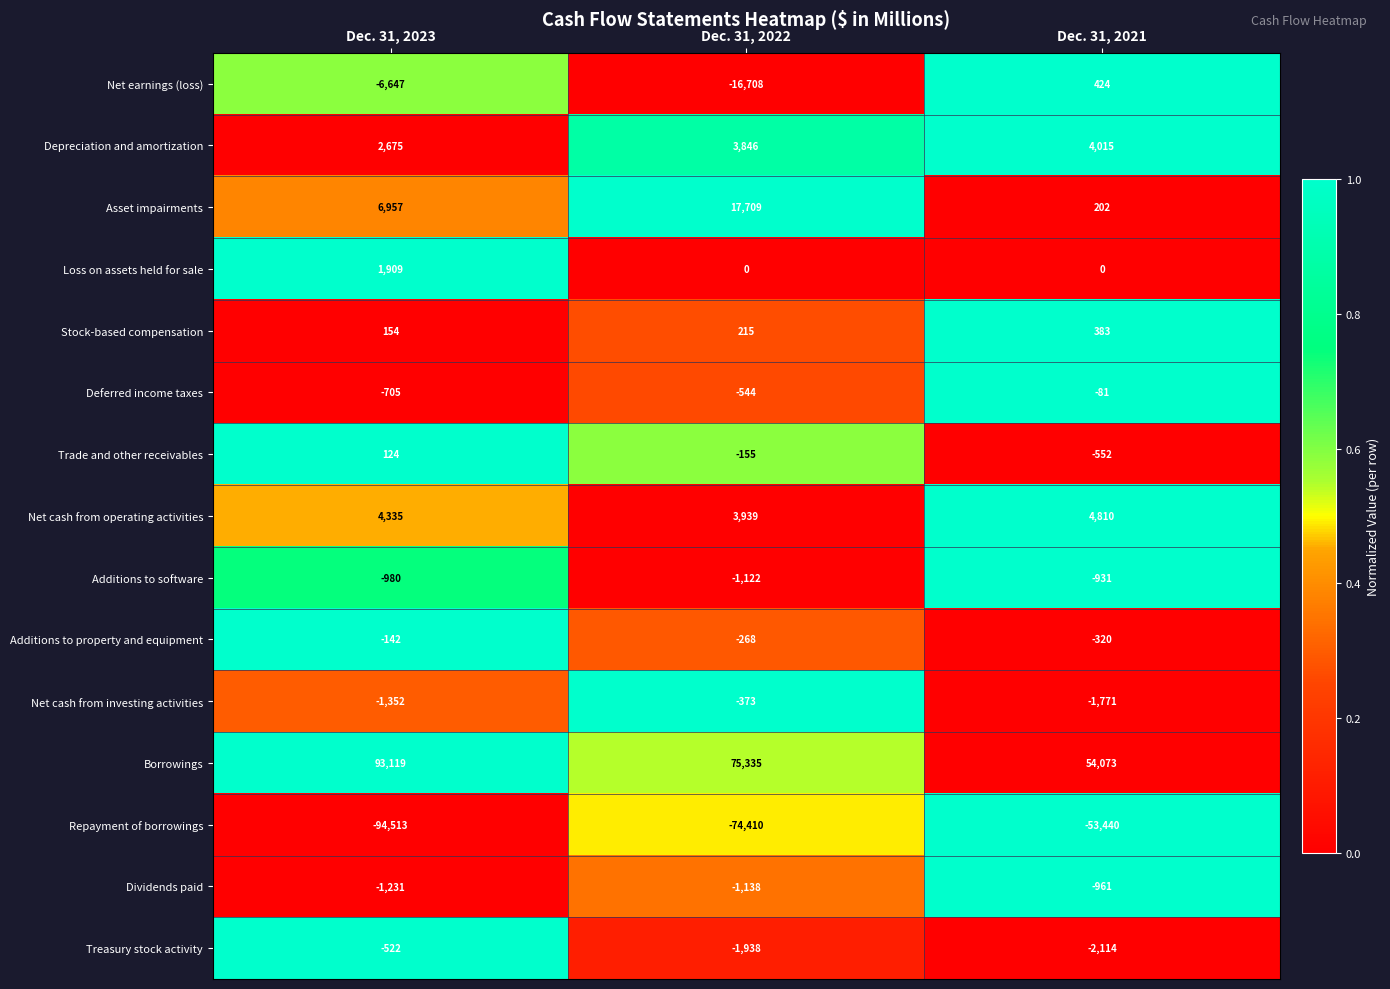

What is the difference between the highest and lowest values at Dec. 31, 2023?

187632